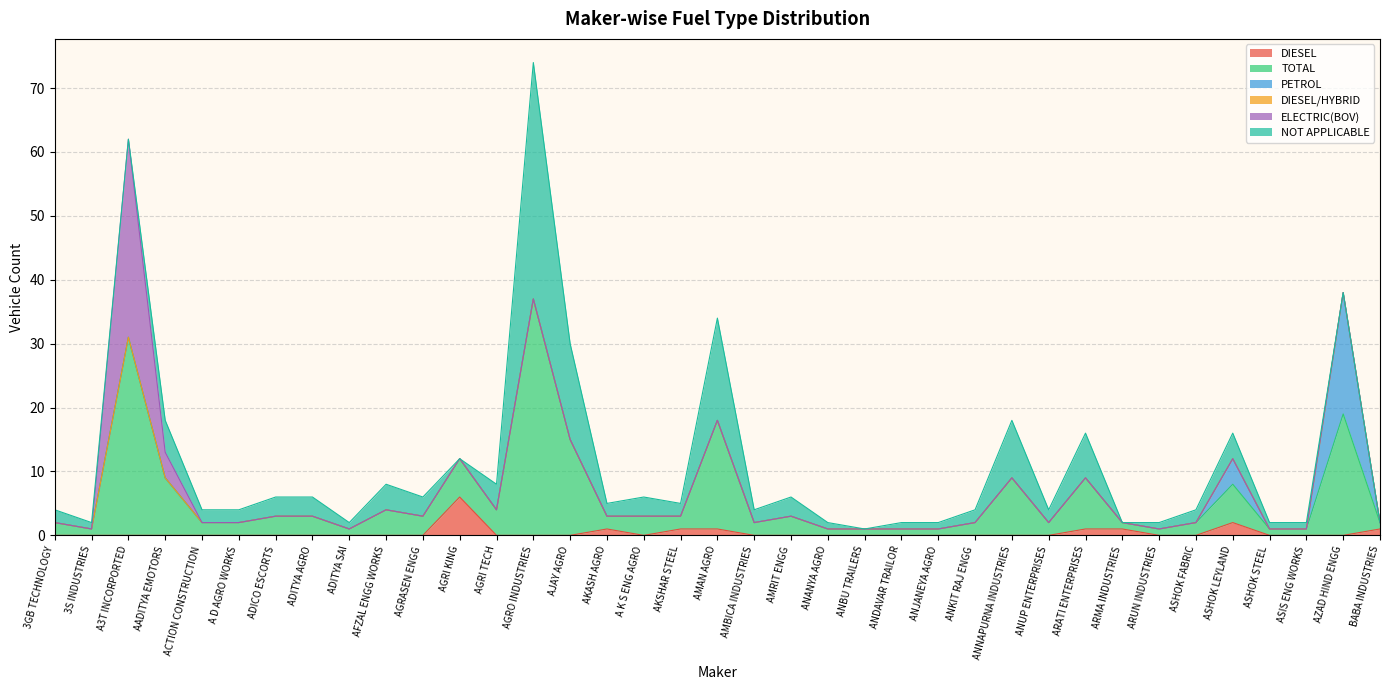

Rank the series by their maximum value, from highest to lowest.

TOTAL, NOT APPLICABLE, ELECTRIC(BOV), PETROL, DIESEL, DIESEL/HYBRID